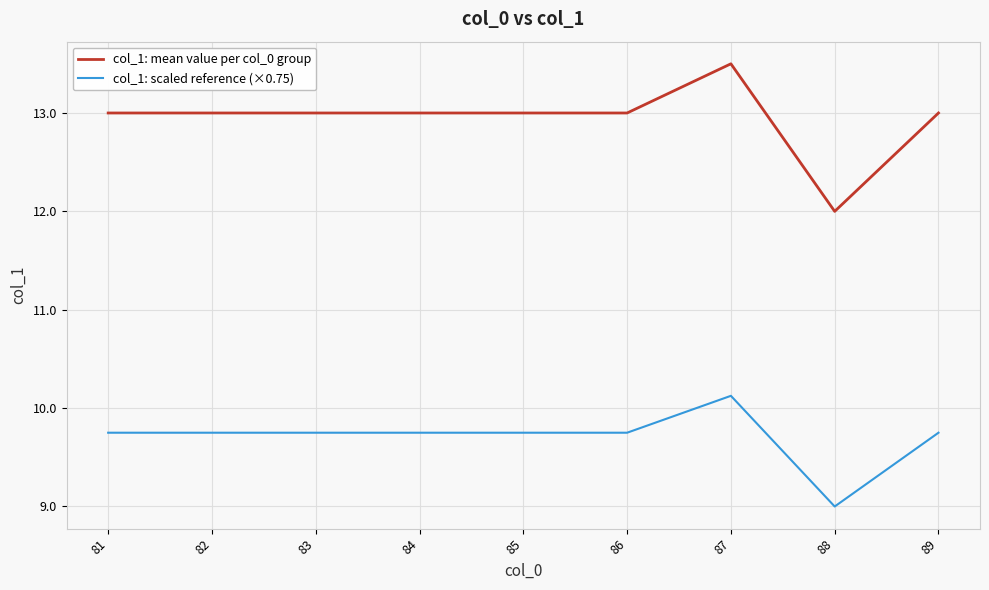

At how many categories does at least one series exceed 10?

9